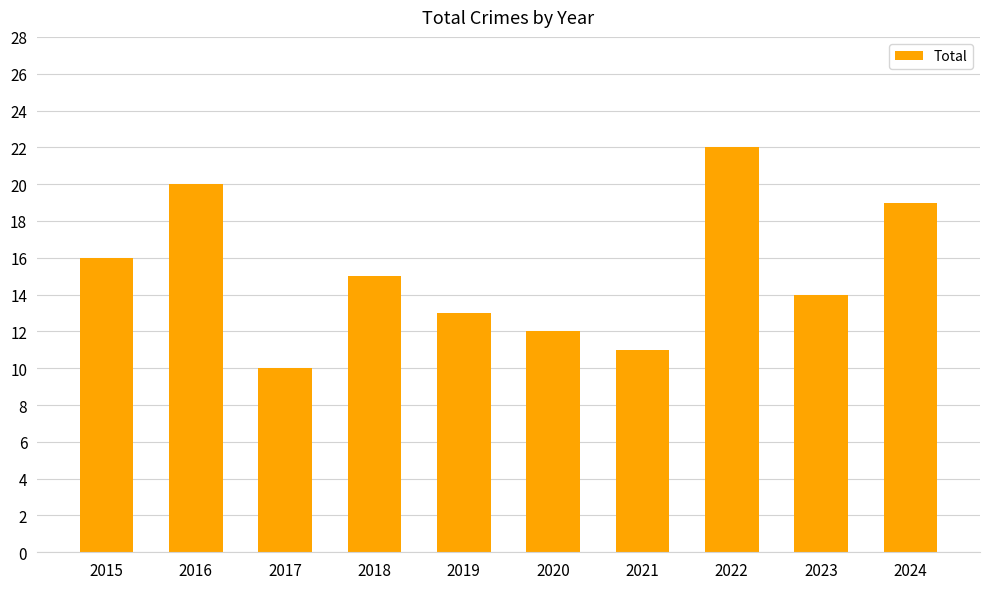

Reading right to left, extract all data points from this chart.

19	14	22	11	12	13	15	10	20	16